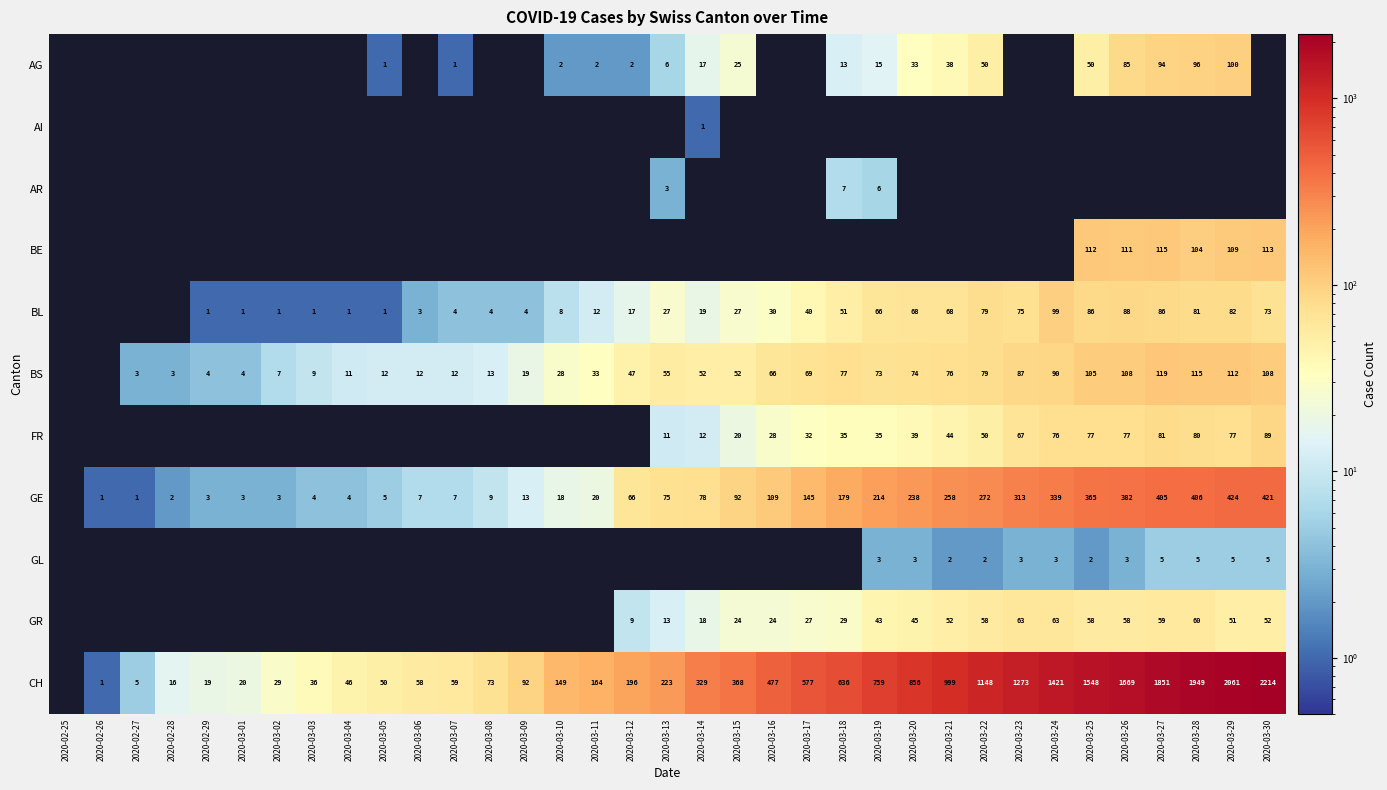

What is the sum of the GE values at 2020-03-13 and 2020-03-02?

78